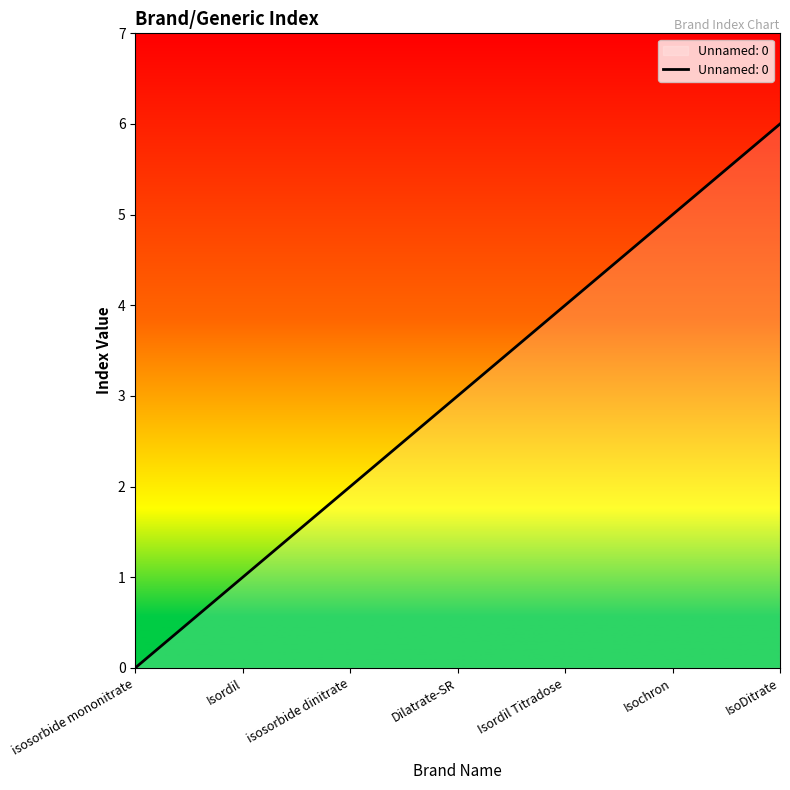

True or false: the data shows 3 at isosorbide dinitrate.

False